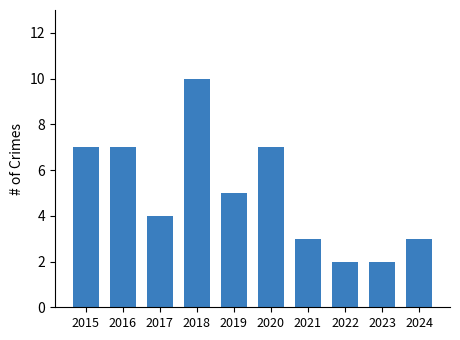

Read the value at 2019.

5